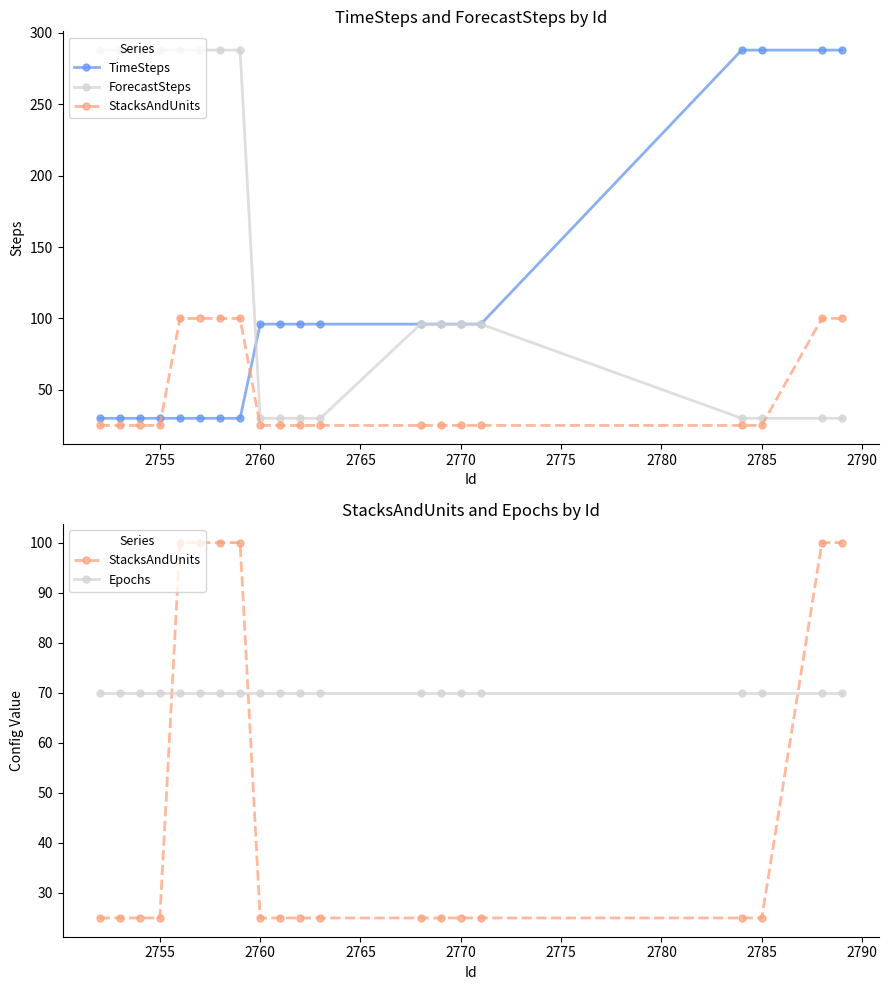

At how many categories does at least one series exceed 279?

12